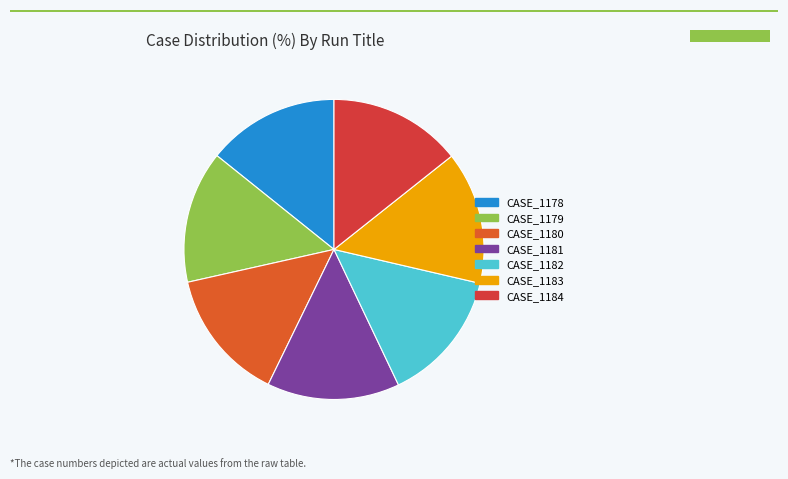

What is the change in value from CASE_1180 to CASE_1182?

+2